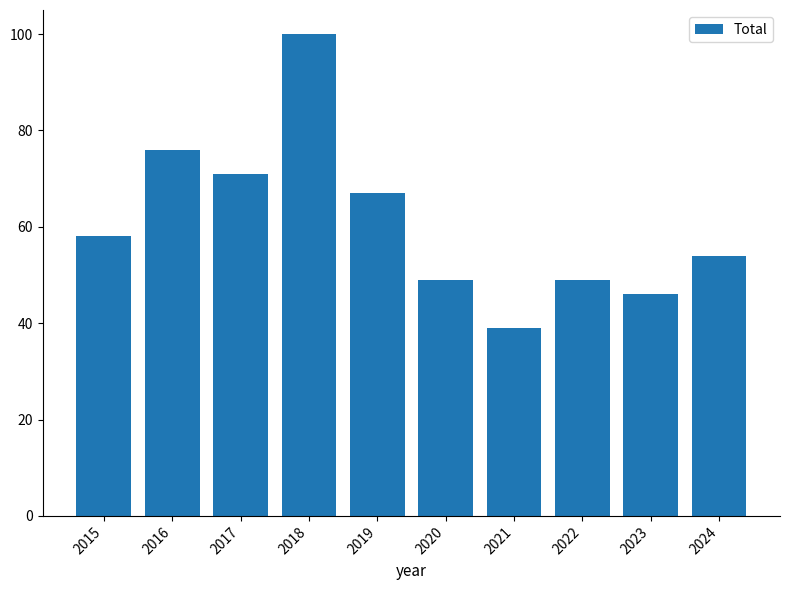

What is the difference between the second highest and minimum values?

37